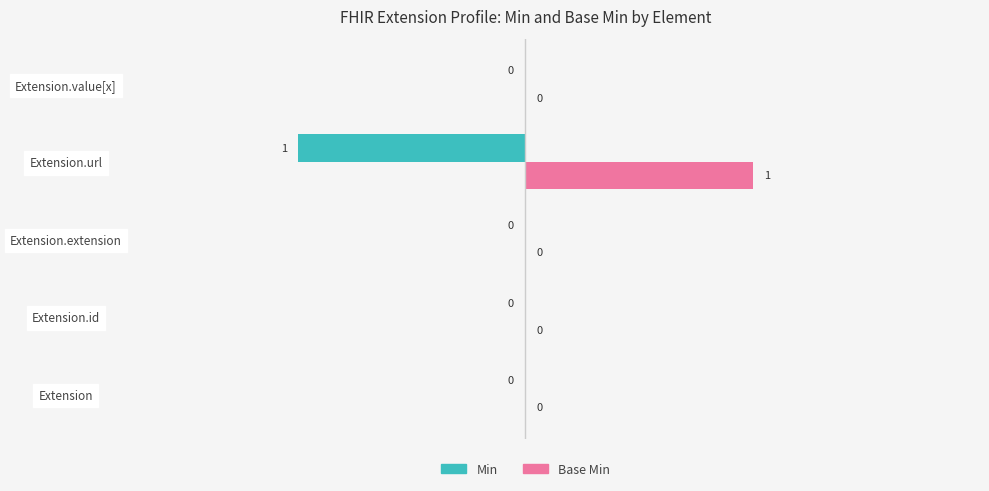

Which series has the largest total across all categories?

Base Min